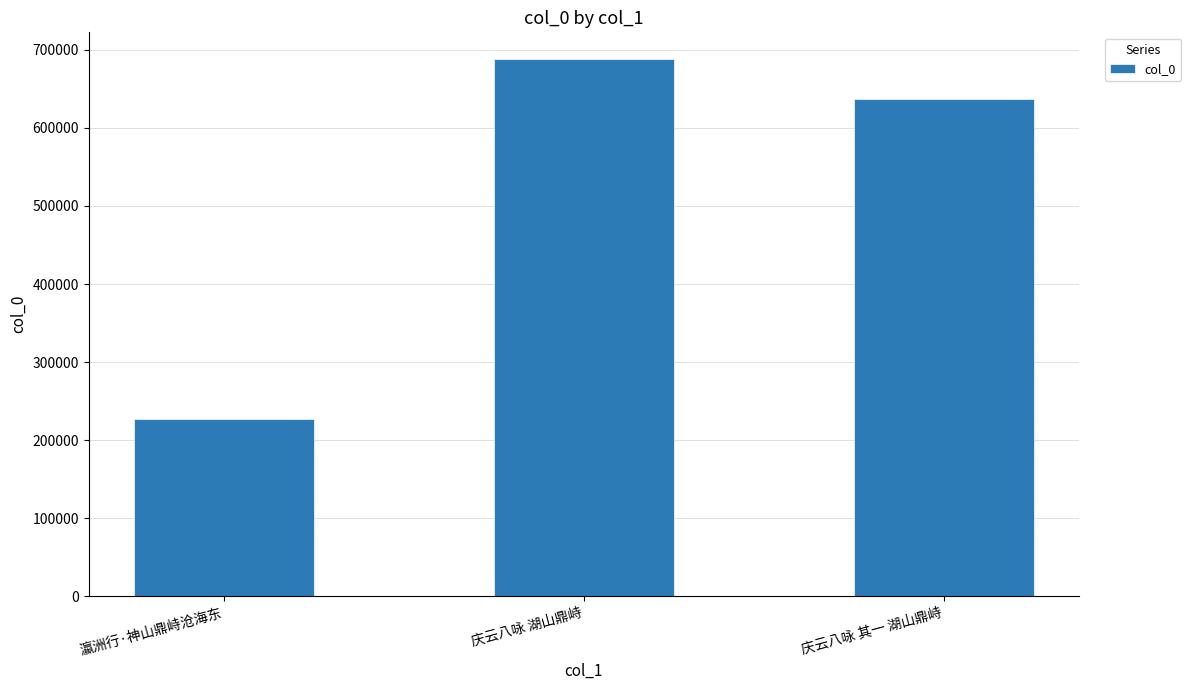

What is the label of the 1st bar from the right?

庆云八咏 其一 湖山鼎峙